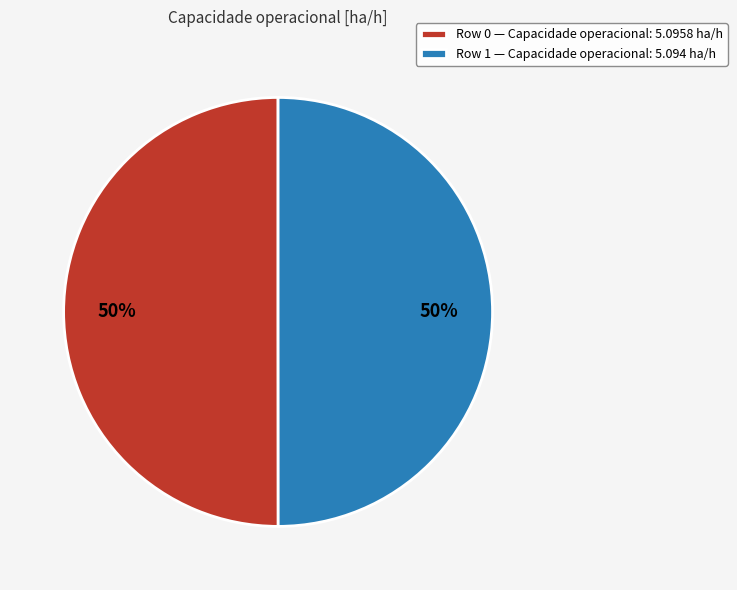

Combined, do Row 1 and Row 0 account for over 50%?

Yes